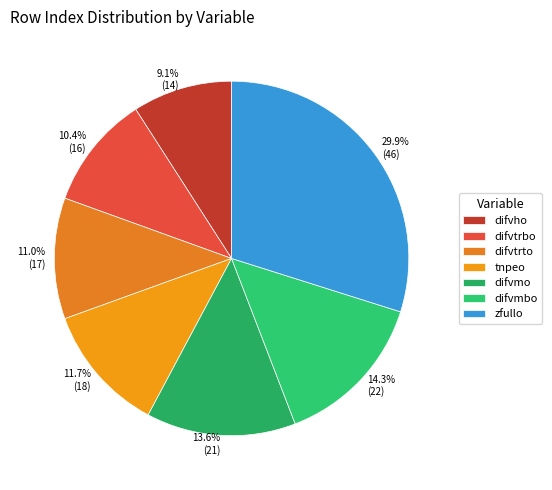

To the nearest percent, what is the average slice percentage?

14%